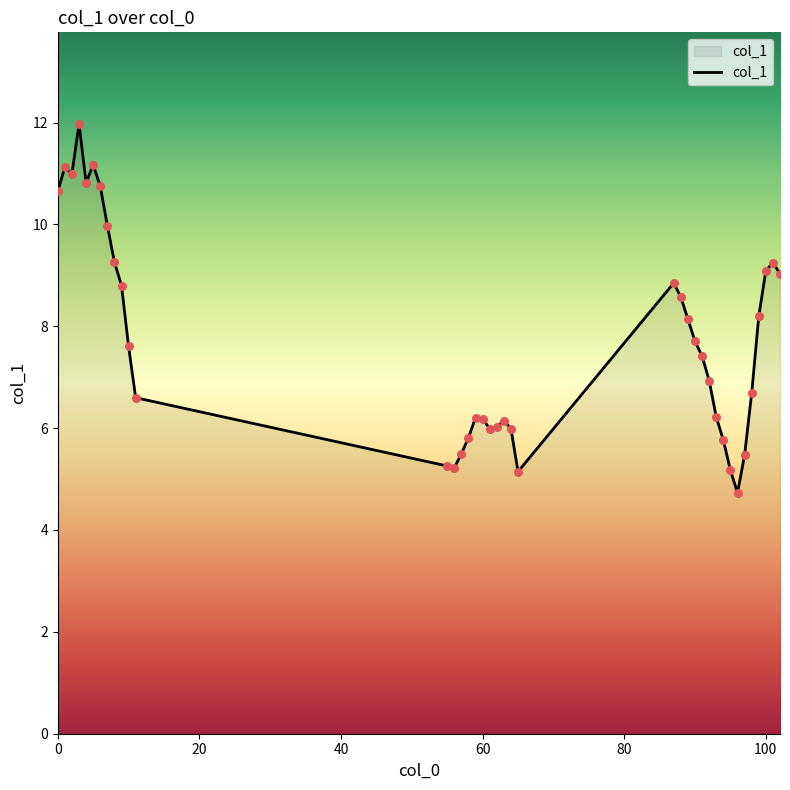

What is the maximum value shown in the chart?

12.0